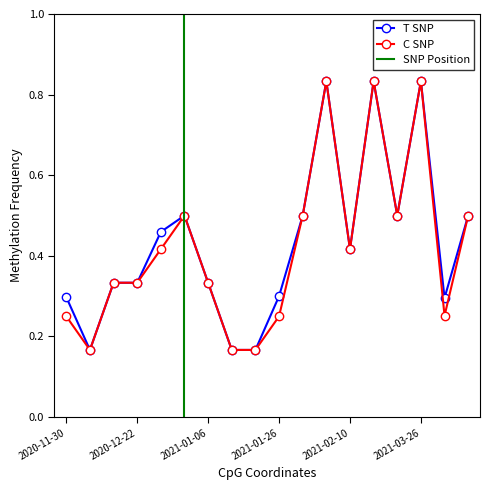

The value of C SNP at 2020-12-22 is 0.2. True or false?

False